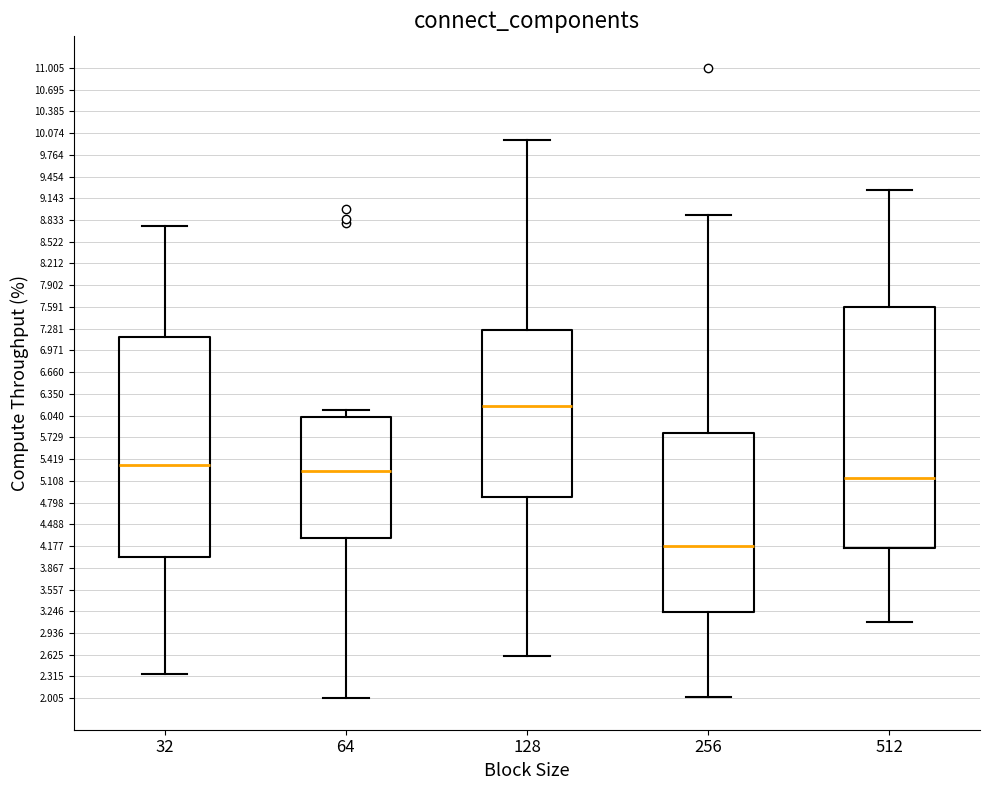

Which box's median line is the highest?

128